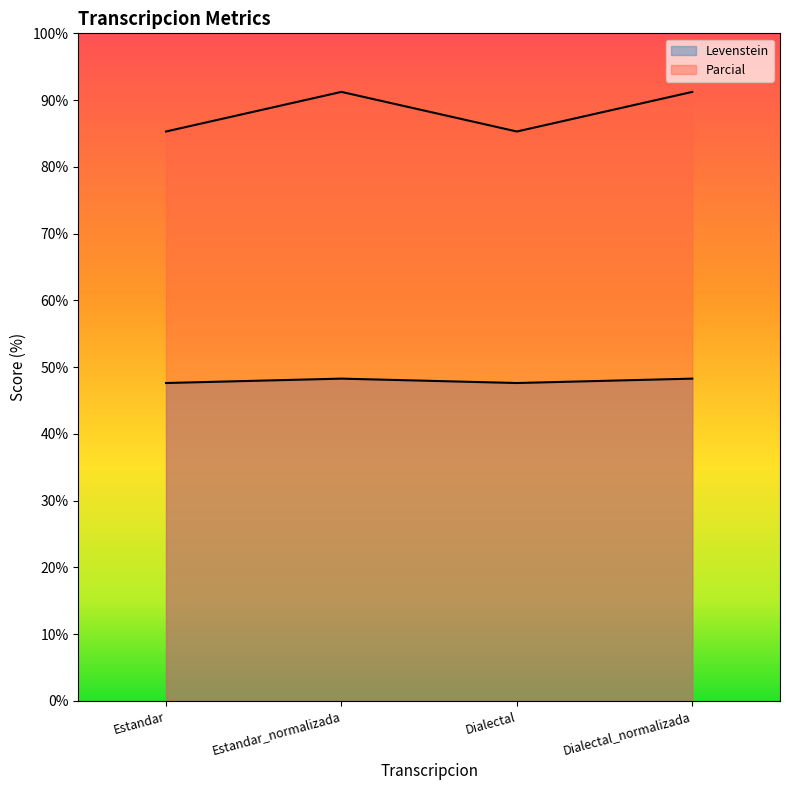

True or false: Parcial has a value of 85.3 at Dialectal.

True